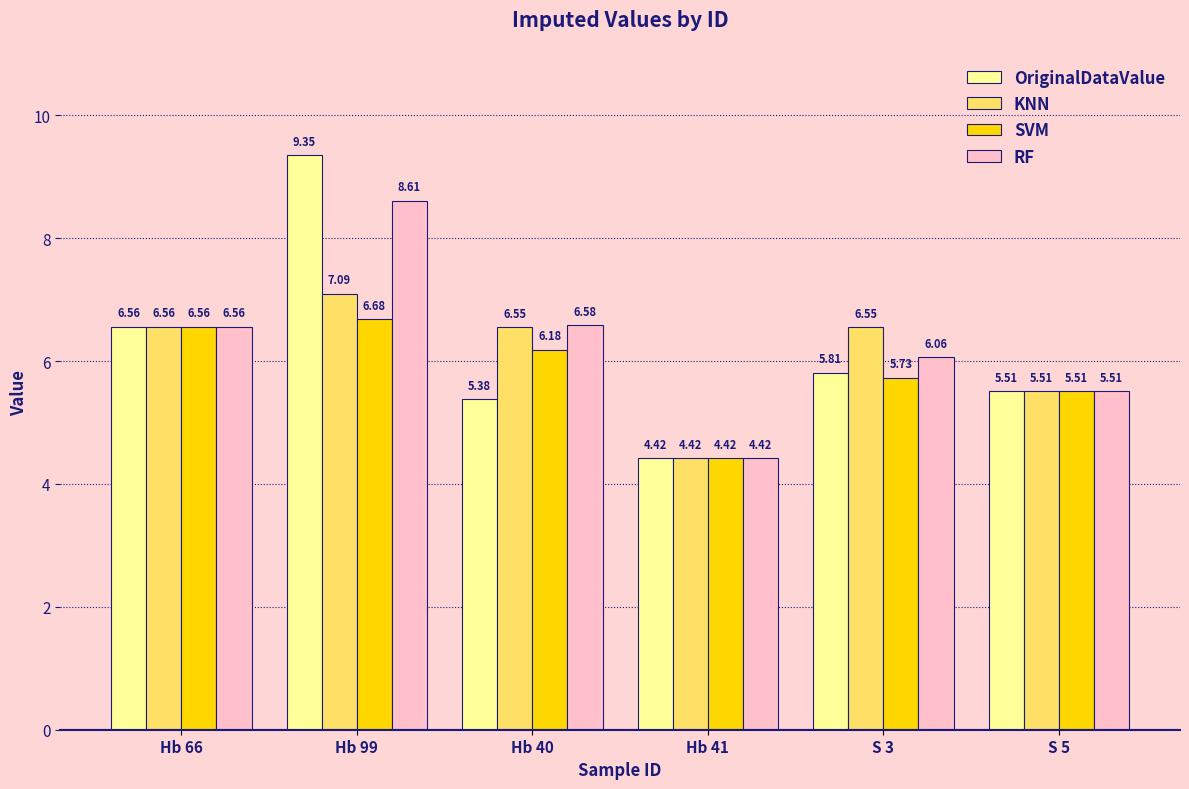

Rank the series by their maximum value, from highest to lowest.

OriginalDataValue, RF, KNN, SVM